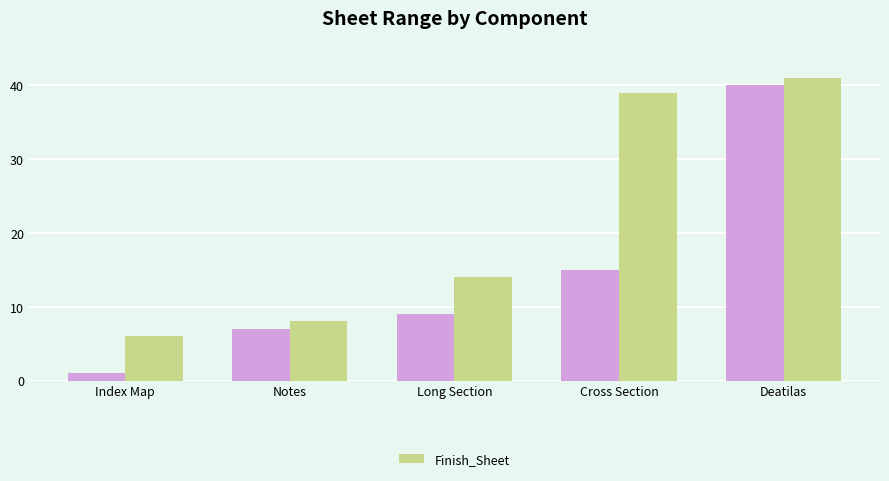

How many data points does each series have?

5